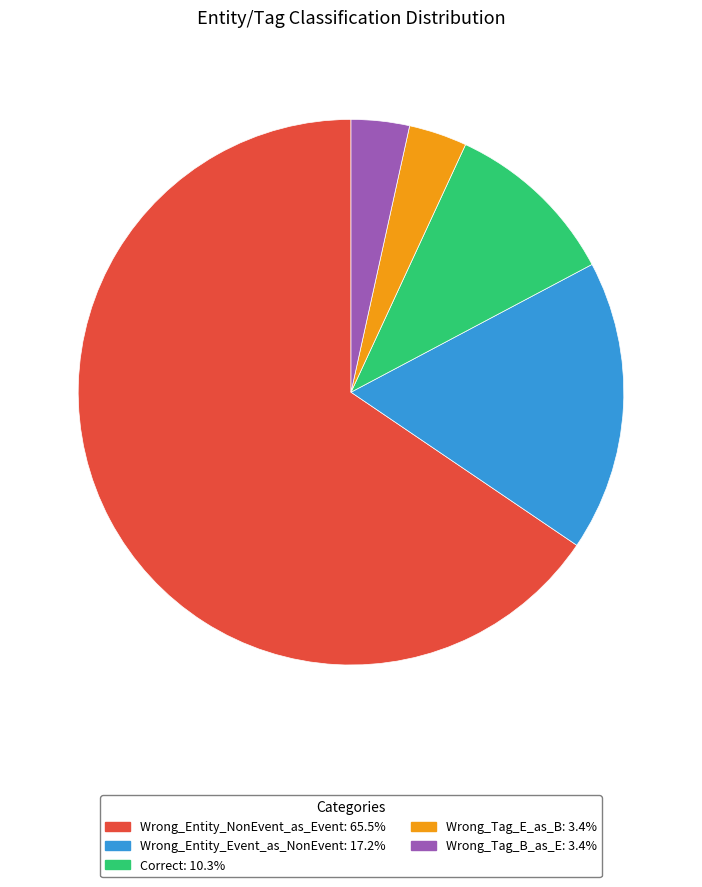

Does Wrong_Entity_NonEvent_as_Event: 65.5% account for over 50% of the chart?

Yes